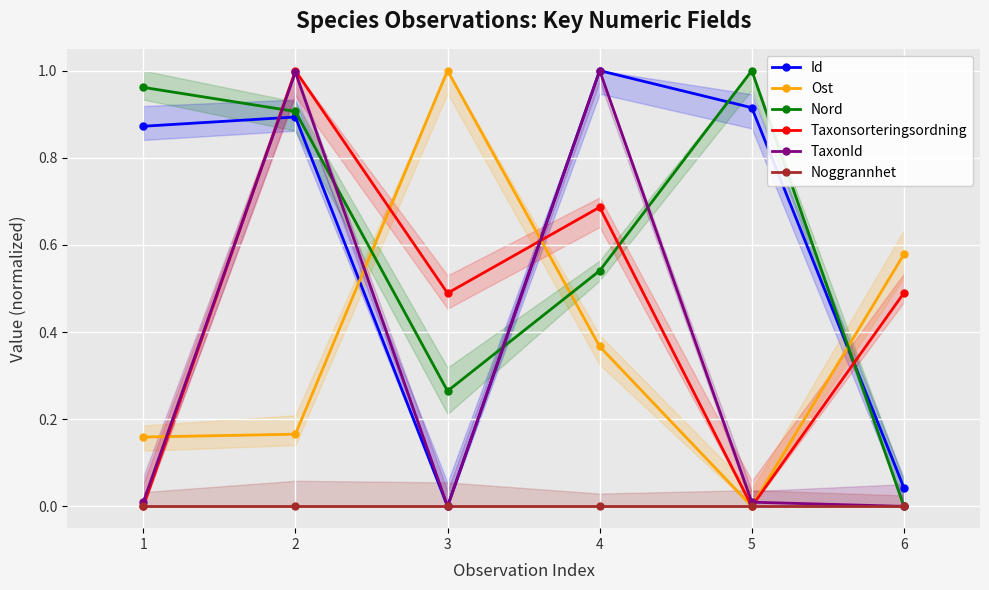

True or false: TaxonId has a value of 0.0 at 5.

False